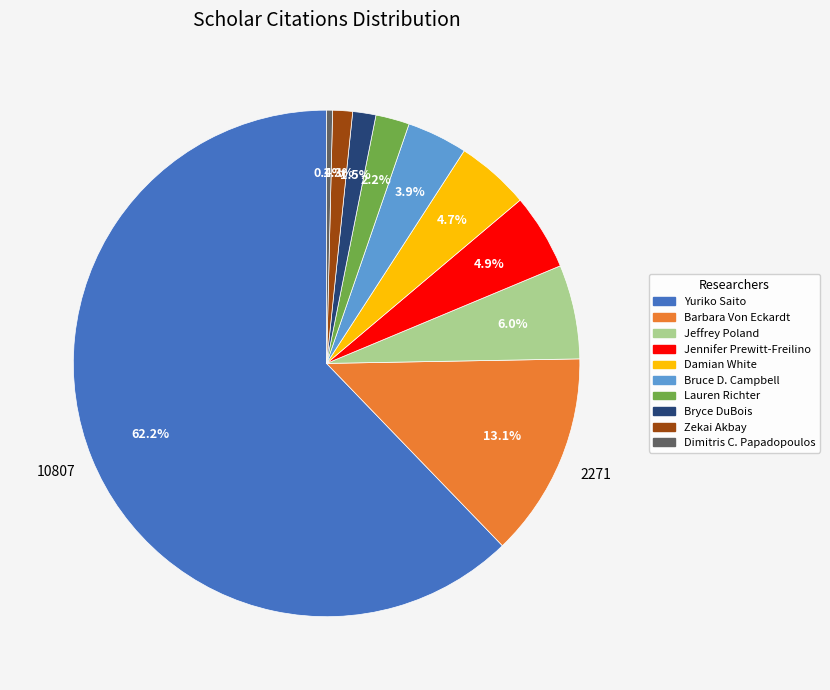

What percentage is NOT represented by Dimitris C. Papadopoulos?

99.6%